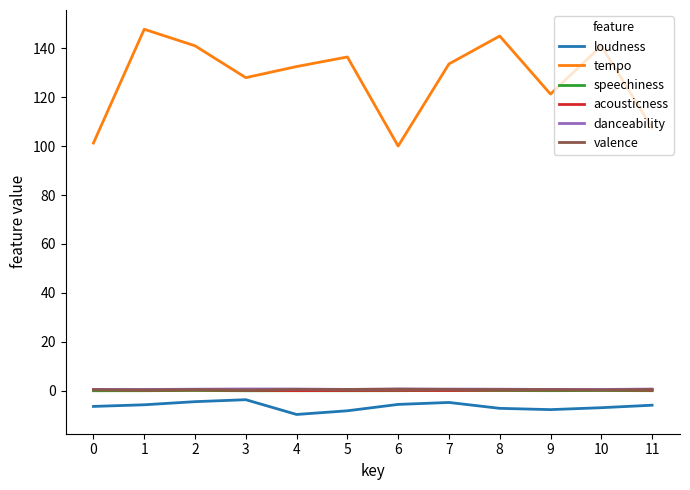

Which series has the largest range (max minus min)?

tempo